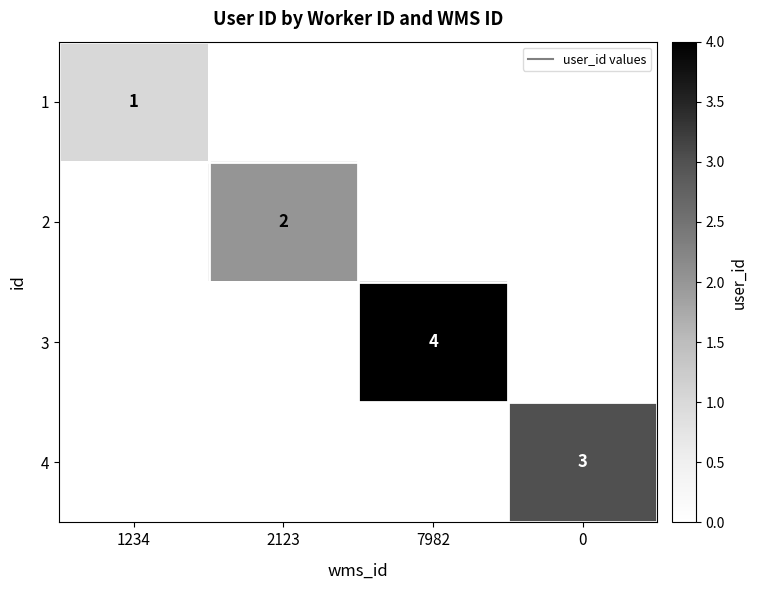

What is the difference between the highest and lowest values at 7982?

4